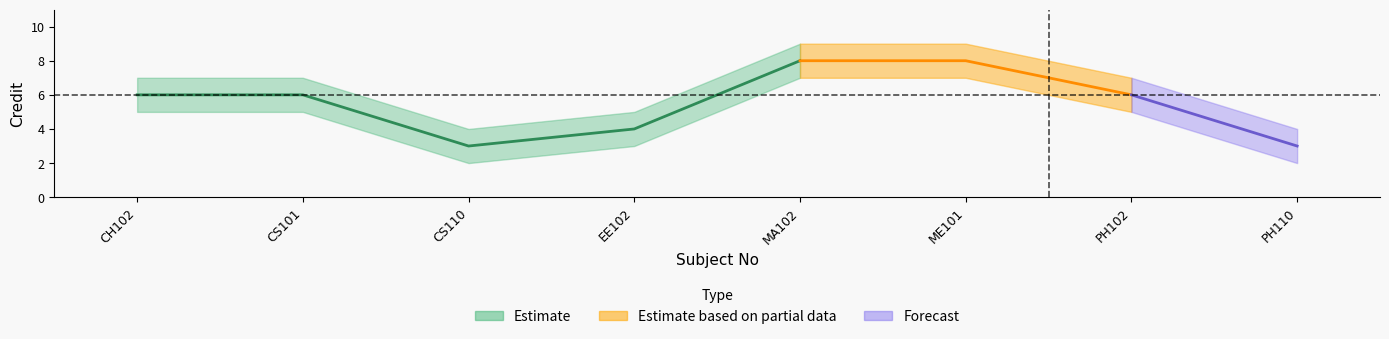

How many interior local valleys does the Credit_upper series have?

1